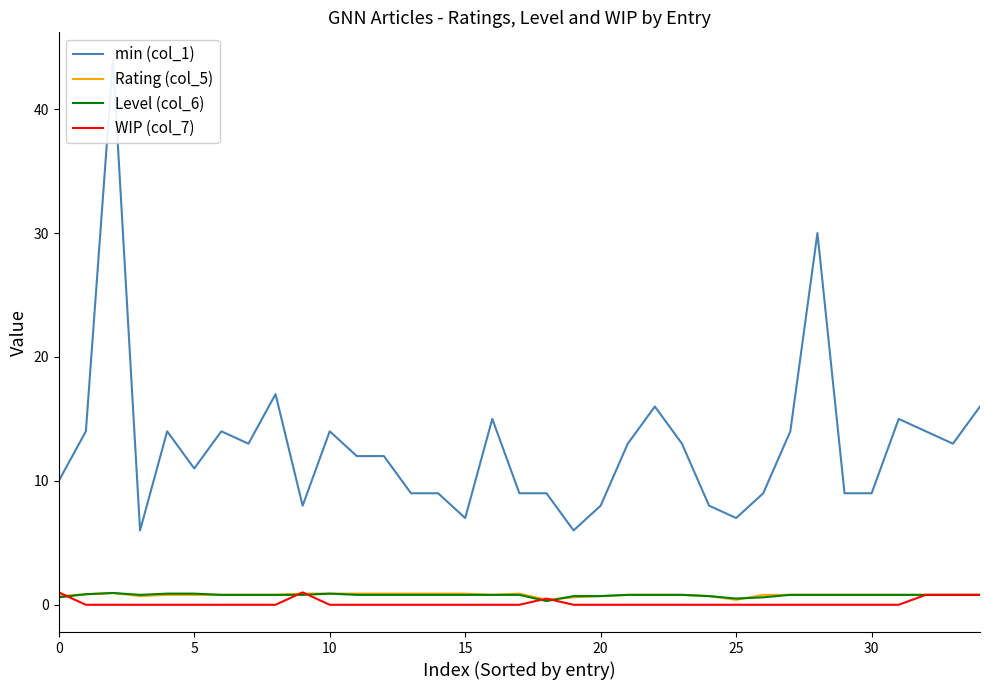

True or false: Level (col_6) and WIP (col_7) intersect in this chart.

True